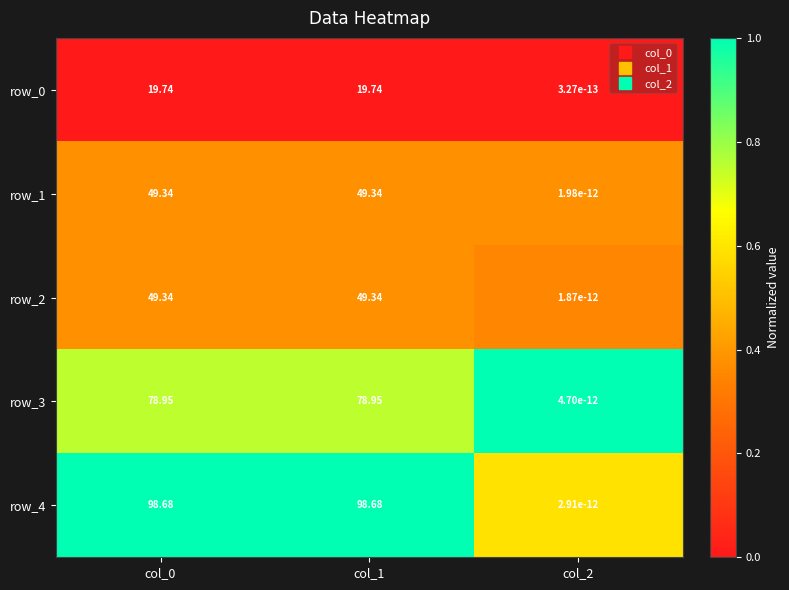

At which category does the chart reach its minimum across all series?

col_2